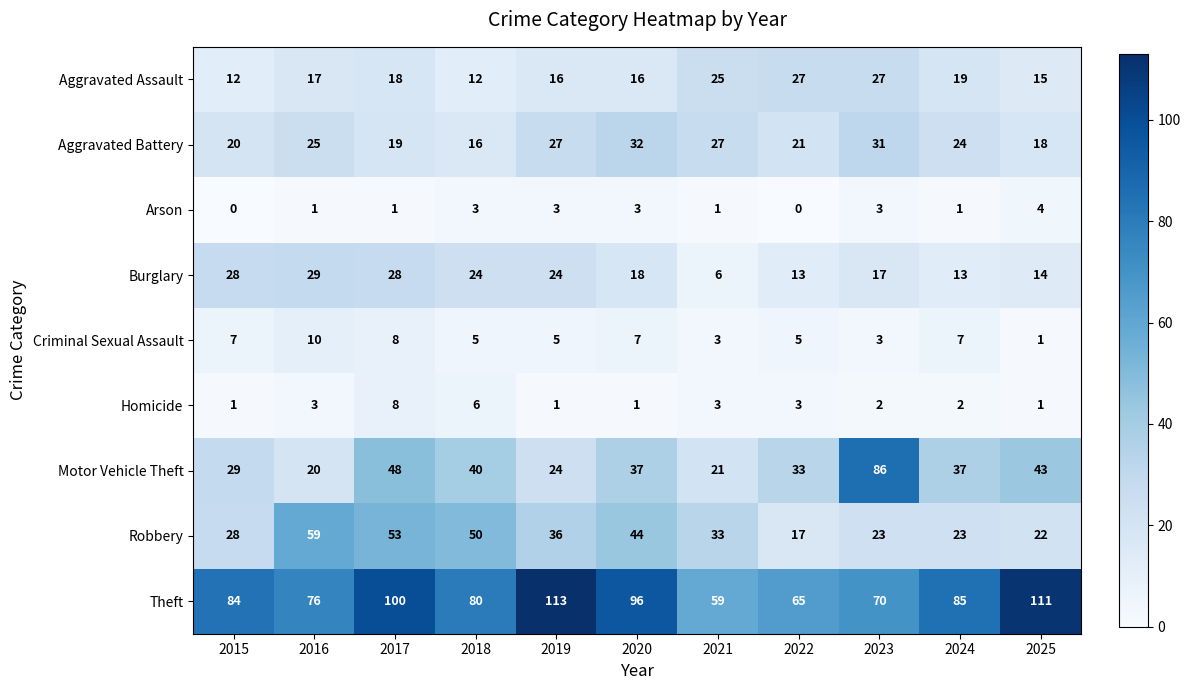

At which category is the sum across all series the highest?

2017